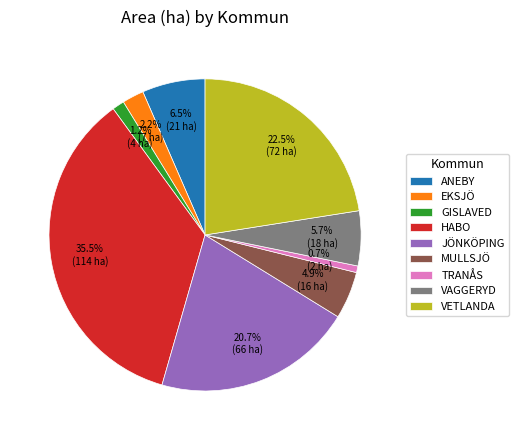

To the nearest percent, what is the average slice percentage?

11%